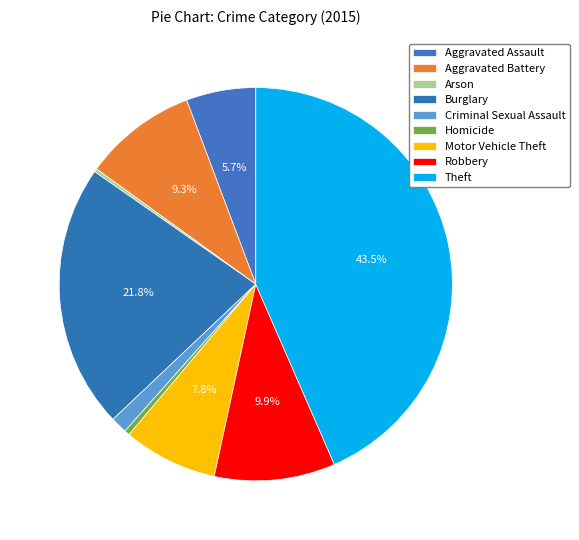

Approximately how many times larger is the value at Criminal Sexual Assault compared to Burglary?

0.1